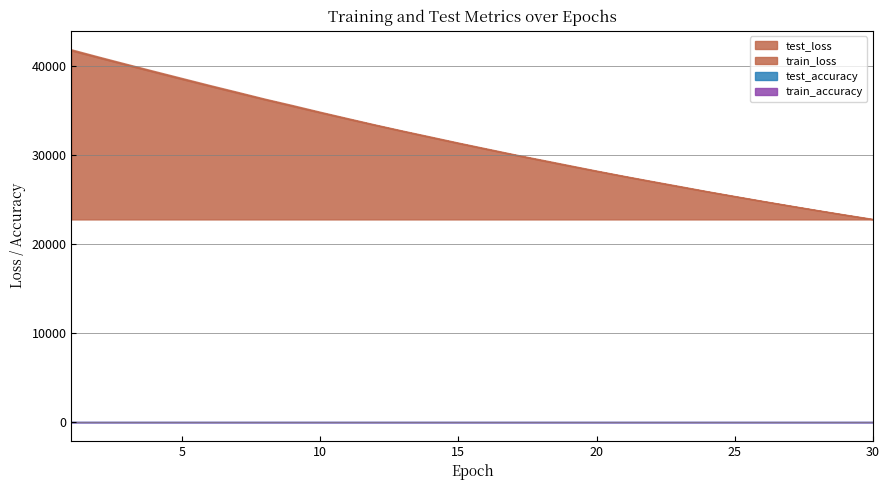

Count the number of categories in the chart.

30